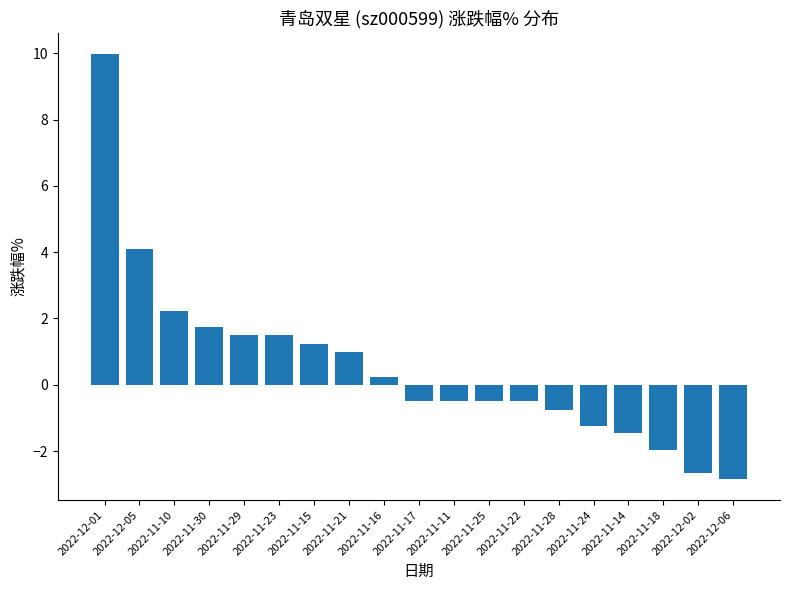

Which label corresponds to the smallest value in the chart?

2022-12-06